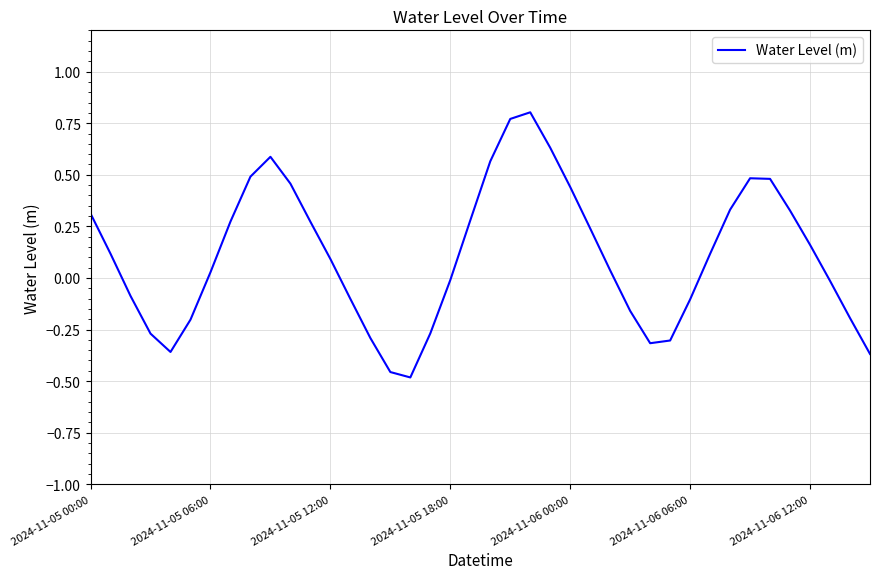

How many negative values are there?

17